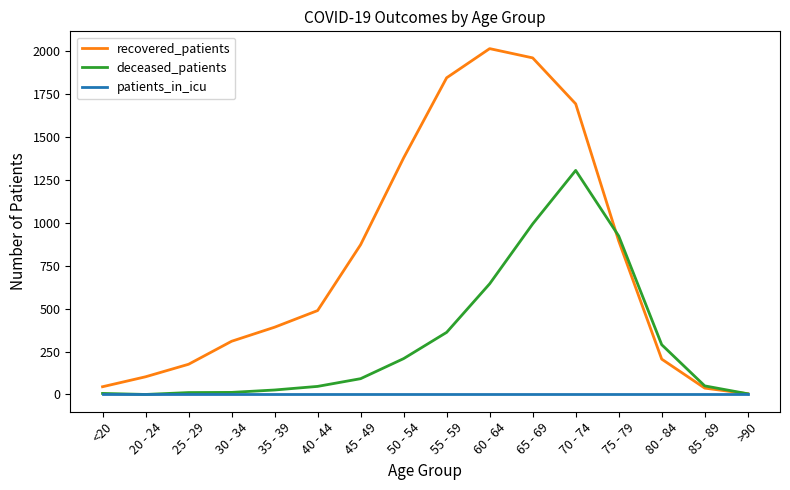

What are all the series names shown in the legend?

recovered_patients, deceased_patients, patients_in_icu